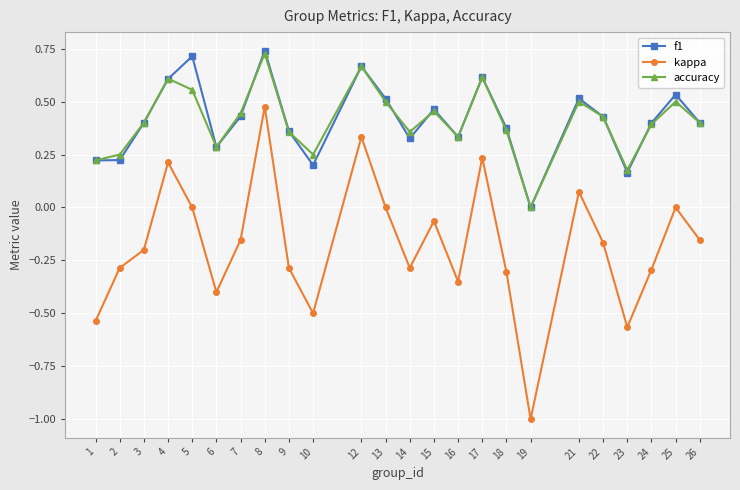

The value of f1 at 10 is 0.1. True or false?

False